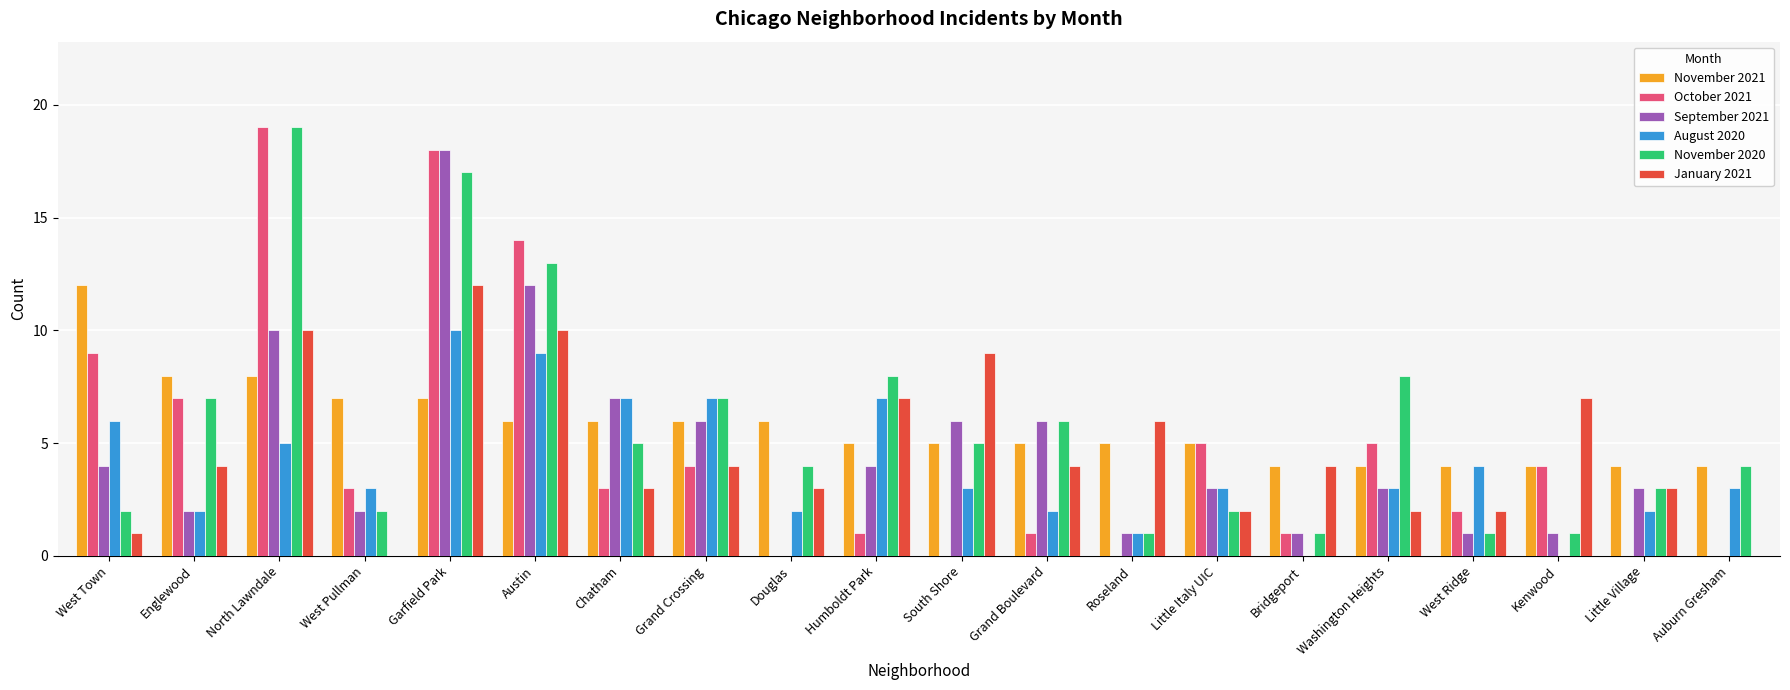

What is the sum of the September 2021 values at North Lawndale and Bridgeport?

11